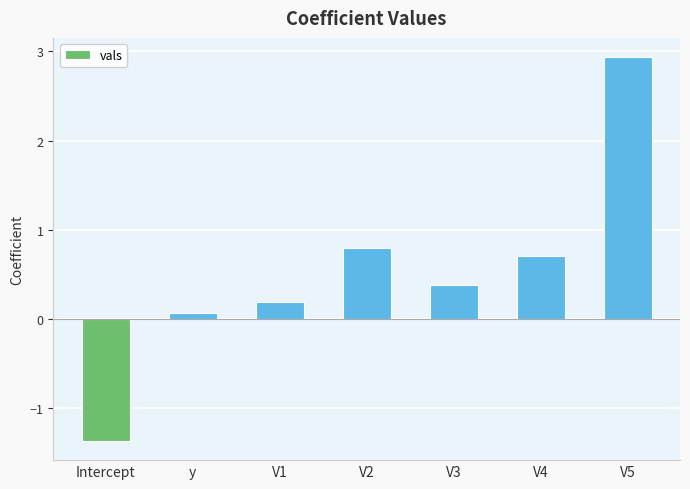

Rank the categories by value from highest to lowest.

V5, V2, V4, V3, V1, y, Intercept